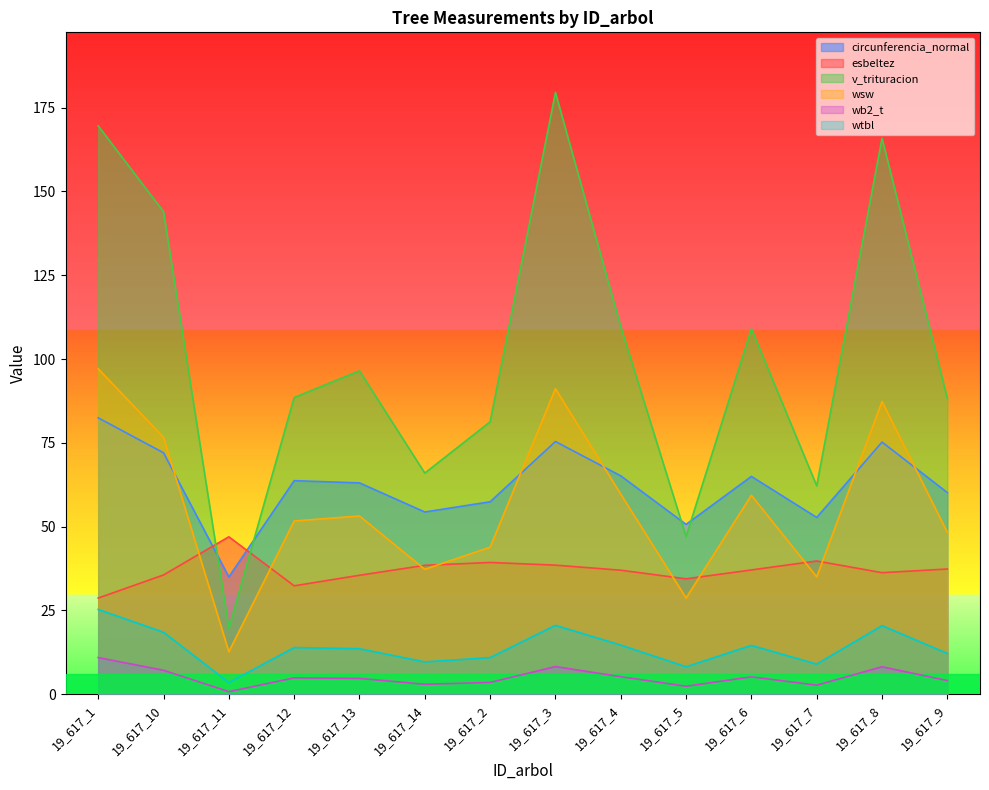

What is the lowest value of the esbeltez series?

28.7